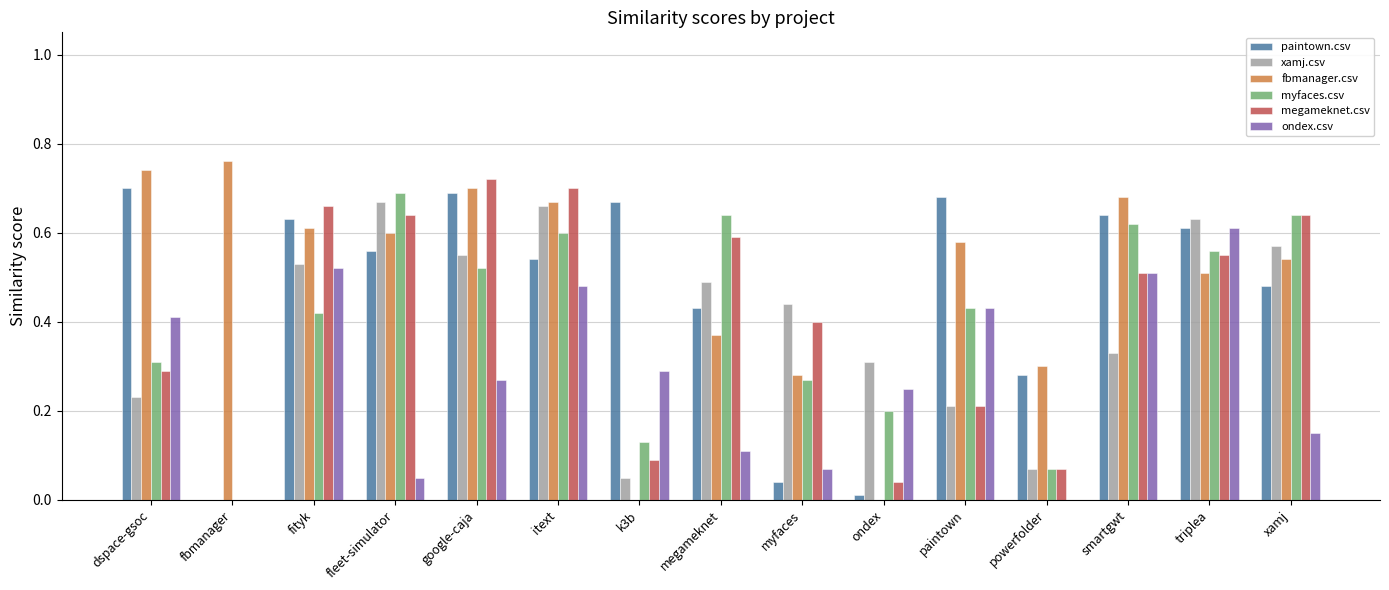

Which series changed the most between k3b and triplea?

xamj.csv